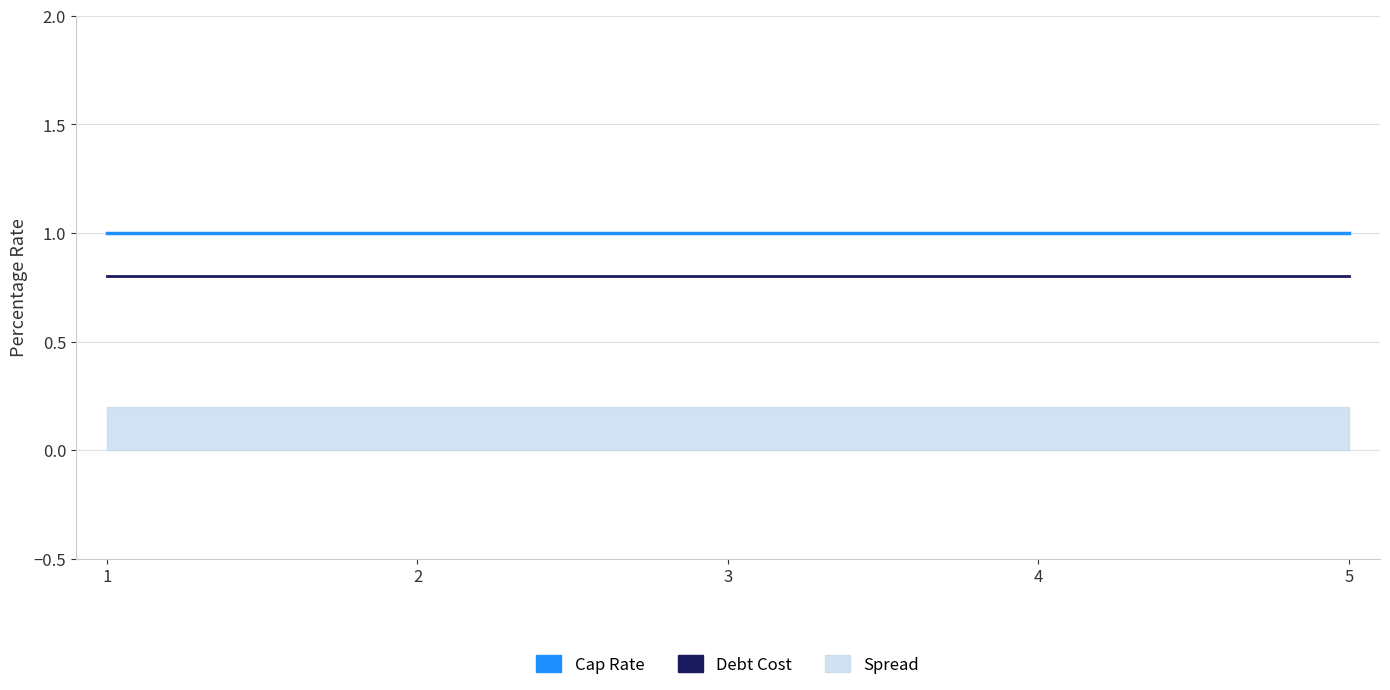

Which series has the largest range (max minus min)?

Cap Rate